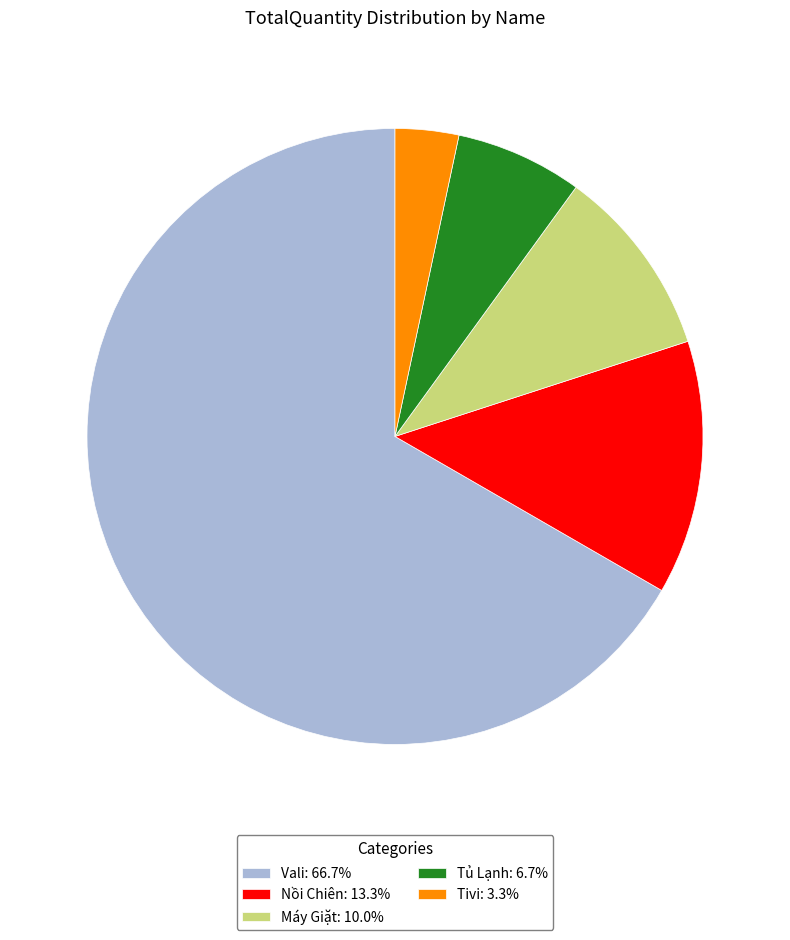

Which category has the smallest portion of the pie?

Tivi